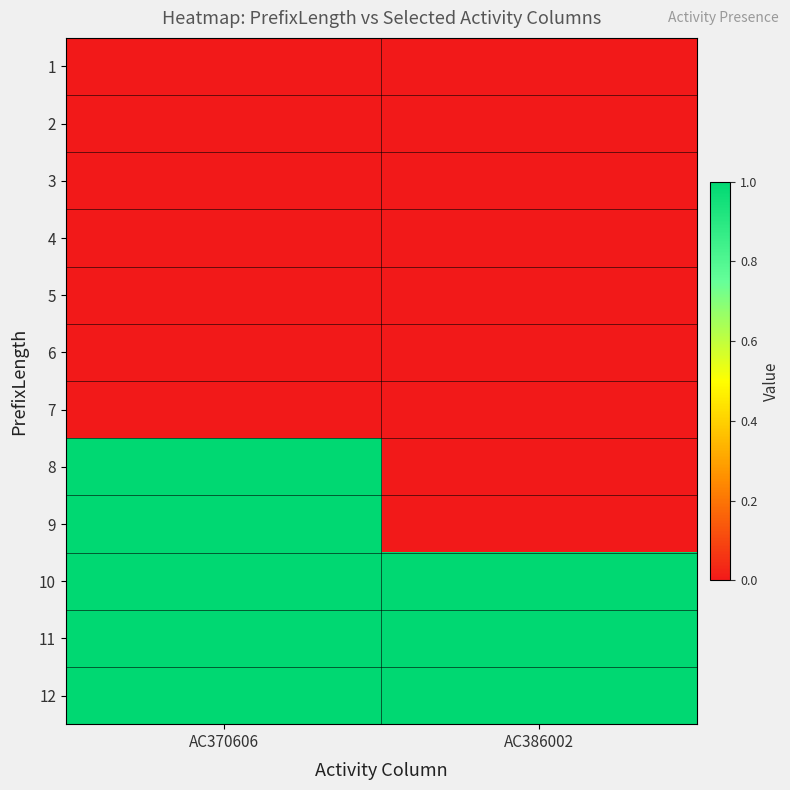

At which category does the chart reach its minimum across all series?

AC370606